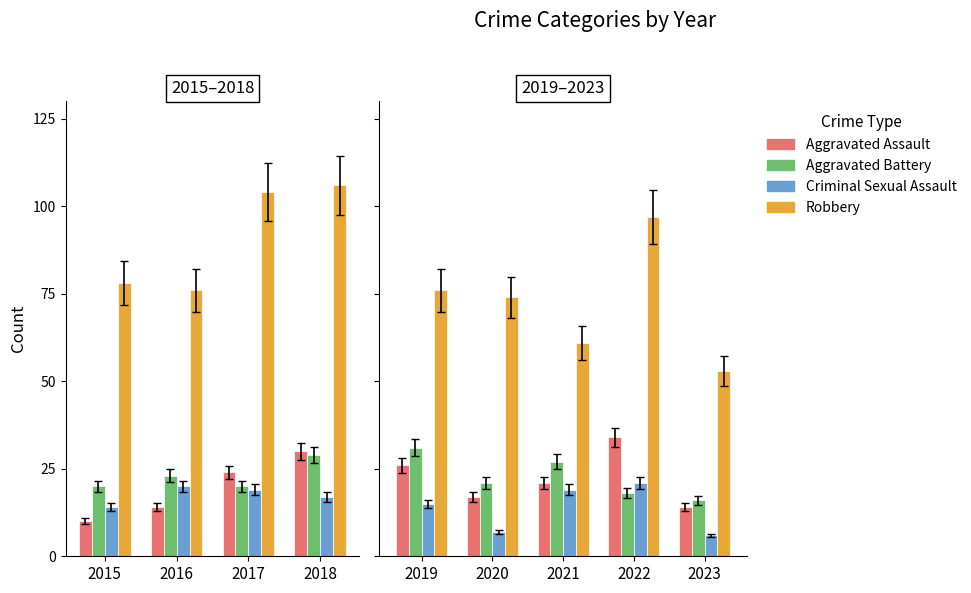

What is the smallest value displayed?

6